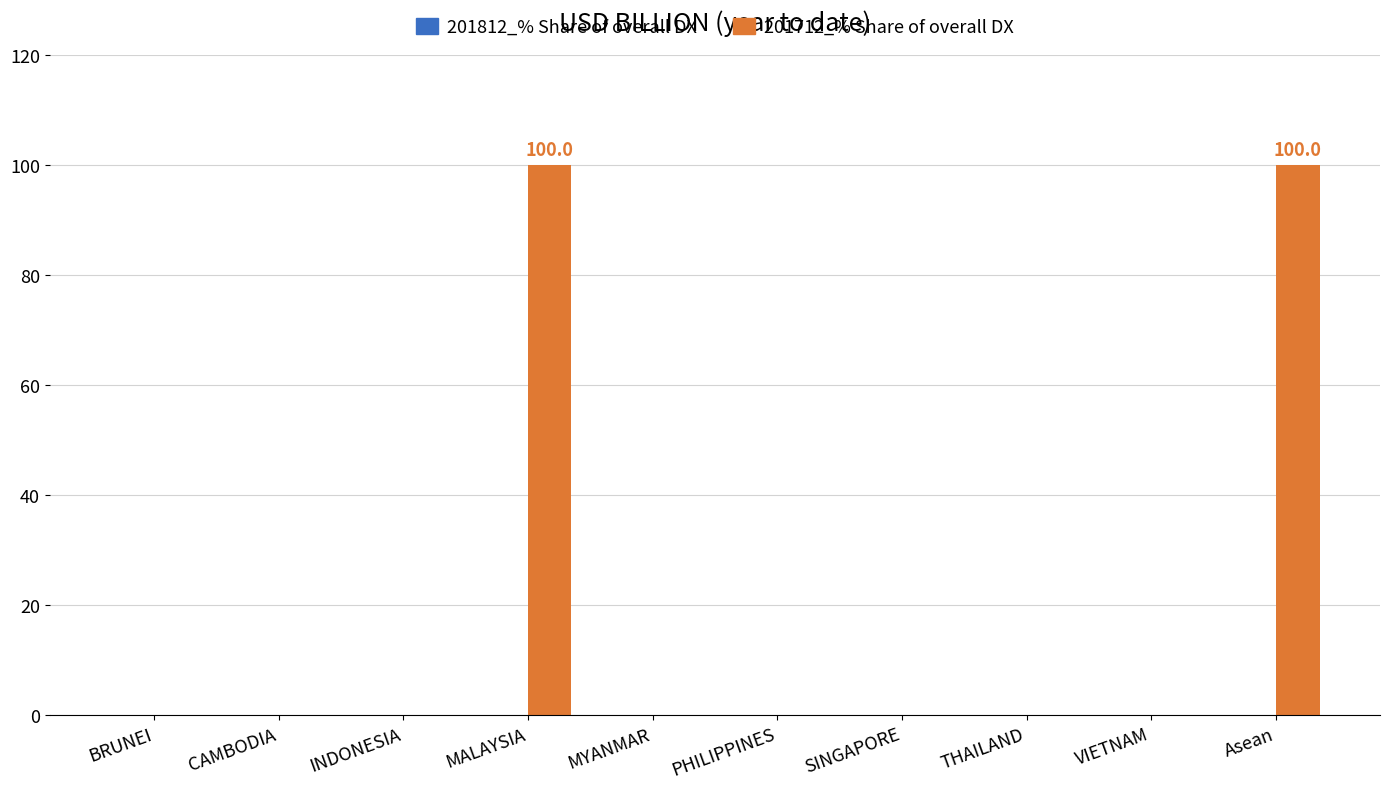

What is the sum of all values?

200